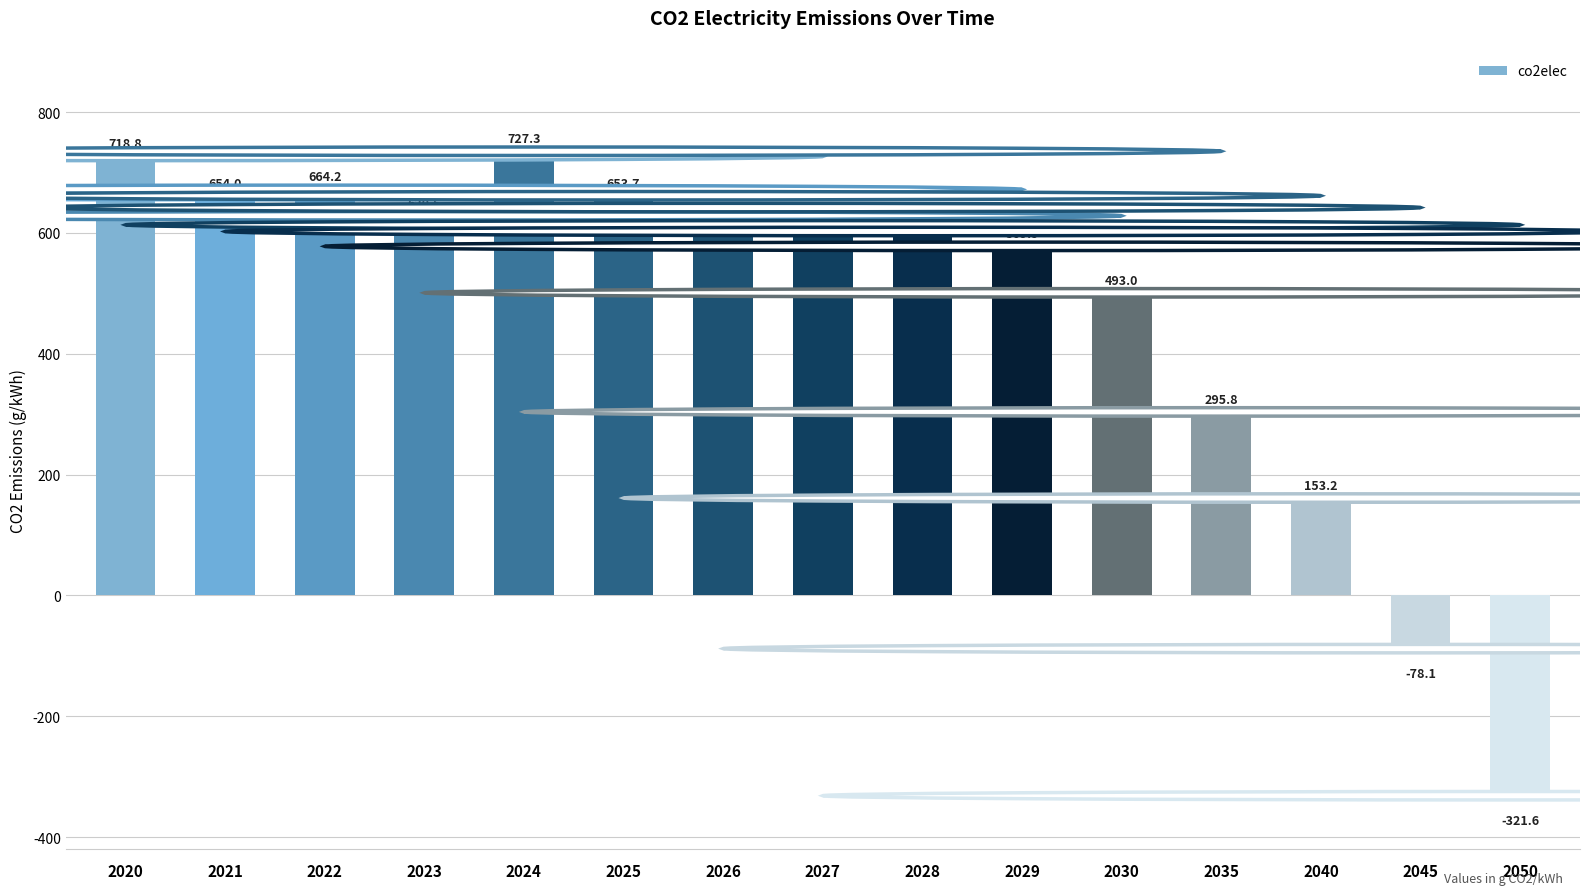

What is the smallest value displayed?

-321.6